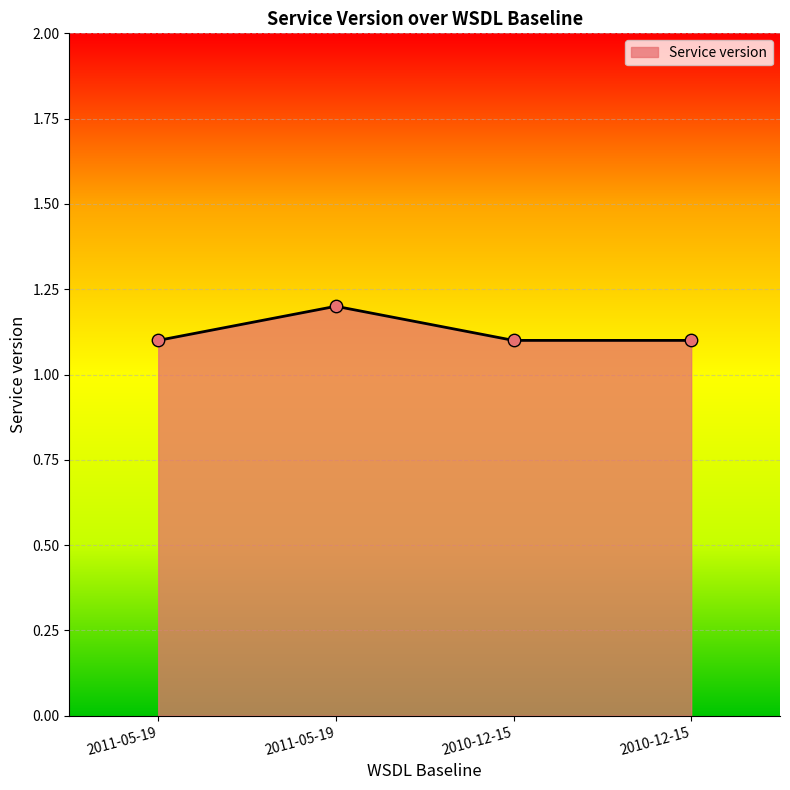

Approximately how many times larger is the value at 2010-12-15 compared to 2011-05-19?

0.9